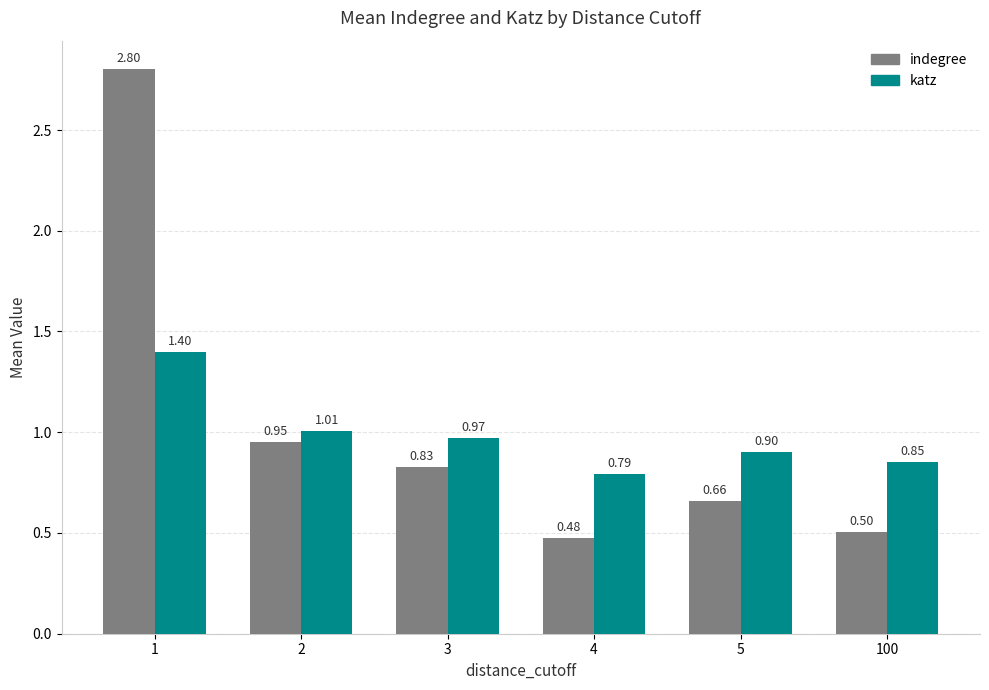

Rank the series by their maximum value, from lowest to highest.

katz, indegree